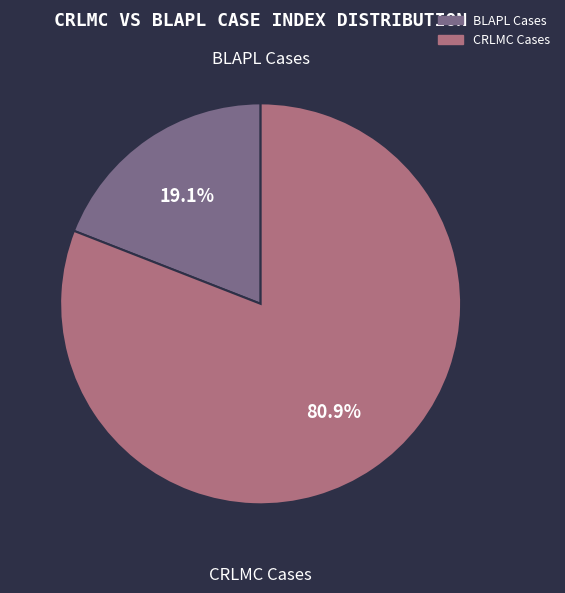

Does any single category account for the majority?

Yes